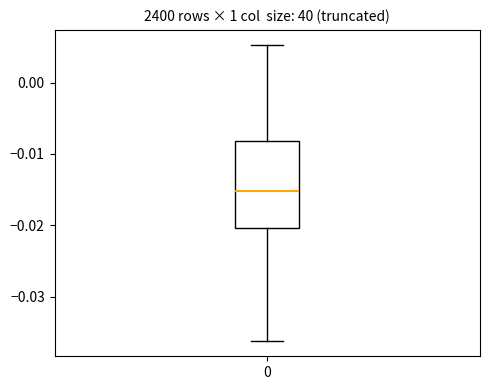

Read this box plot against the y-axis: the position of the median line, the range covered by the box, and the ends of both whiskers. The values are not printed on the chart, so give them approximately, as read against the axis.

median -0.015, box -0.020 to -0.008, whiskers -0.036 to 0.005